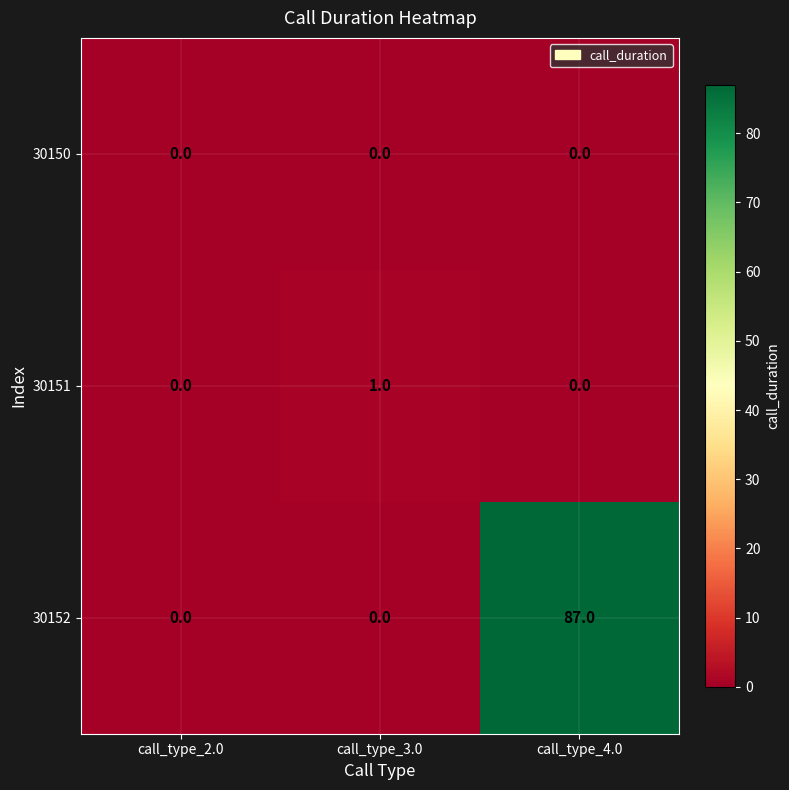

Reading left to right, what are all the values shown in this chart?

30150: call_type_2.0=0	call_type_3.0=0	call_type_4.0=0
30151: call_type_2.0=0	call_type_3.0=1	call_type_4.0=0
30152: call_type_2.0=0	call_type_3.0=0	call_type_4.0=87